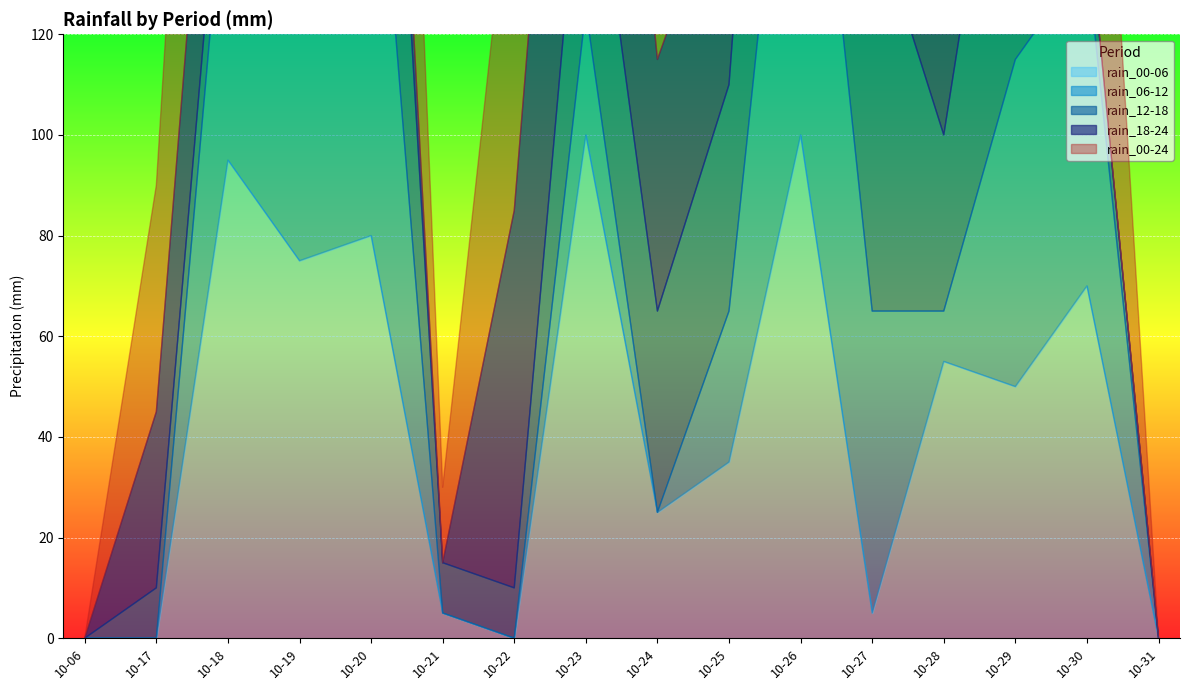

How many intersections are there between rain_00-06 and rain_18-24?

8